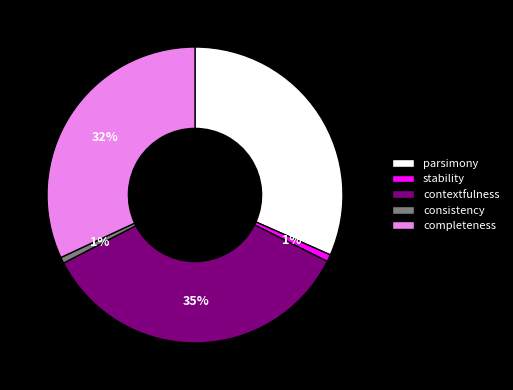

To the nearest percent, what is the combined percentage of stability and completeness?

33%